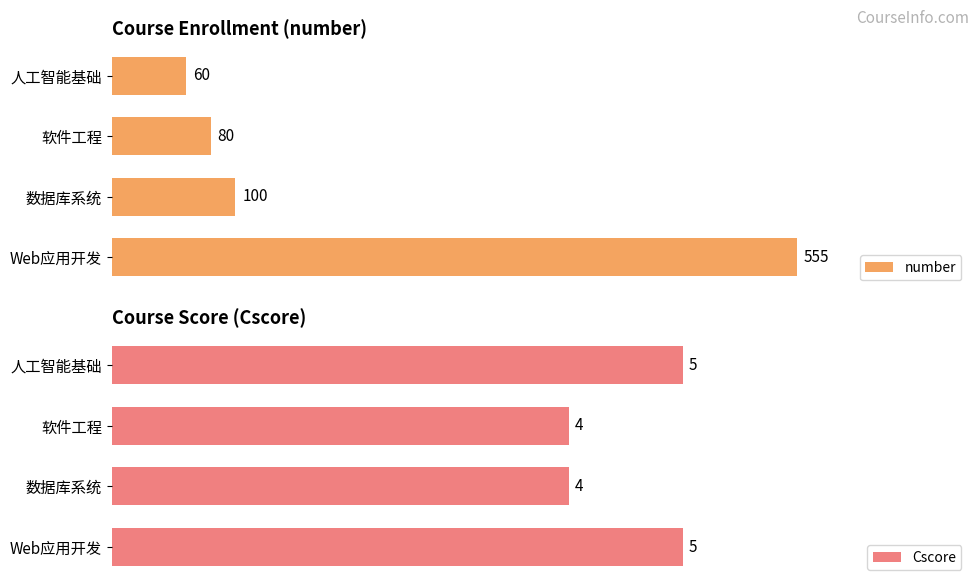

How many Cscore values are between 4 and 5?

4